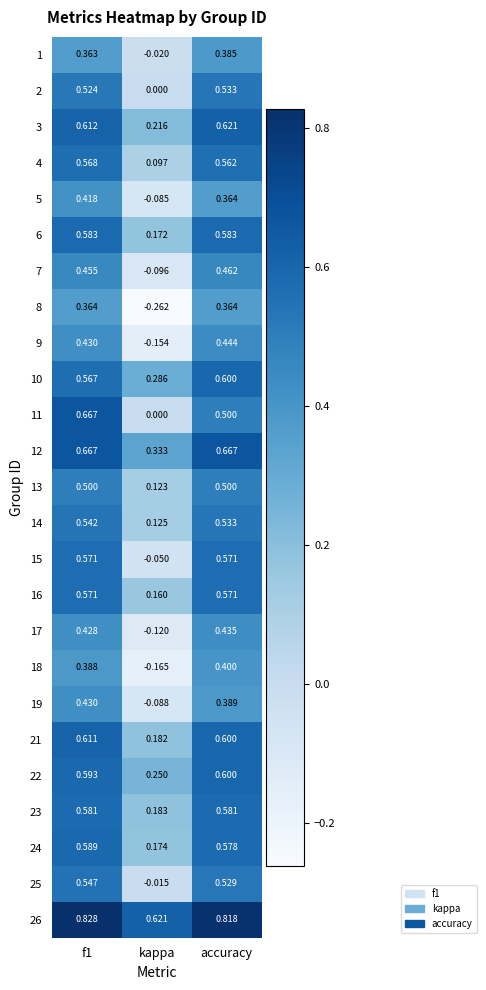

At which label does 16 reach its minimum?

kappa